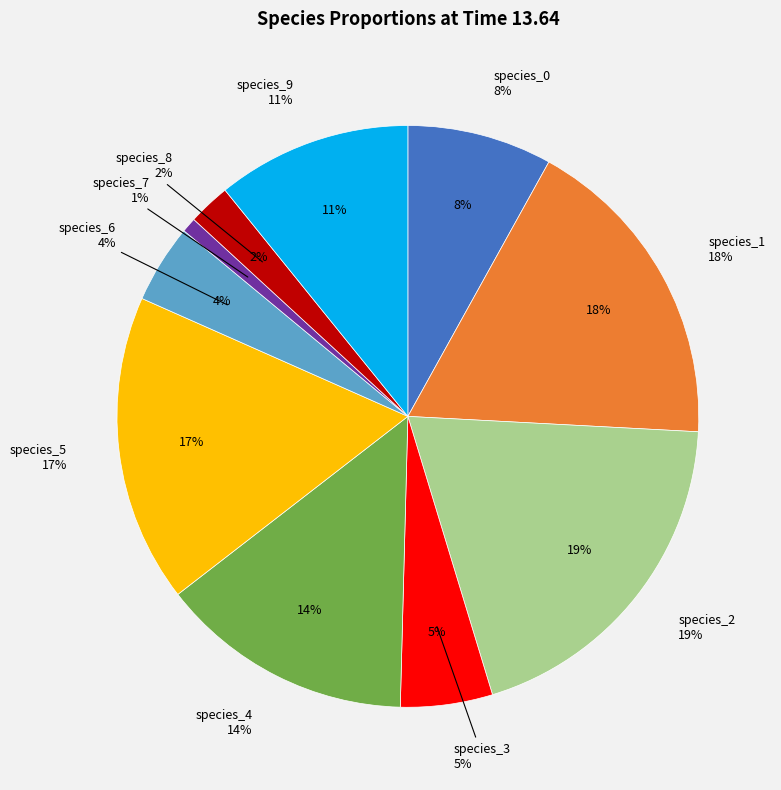

Is species_7 the majority of the pie?

No